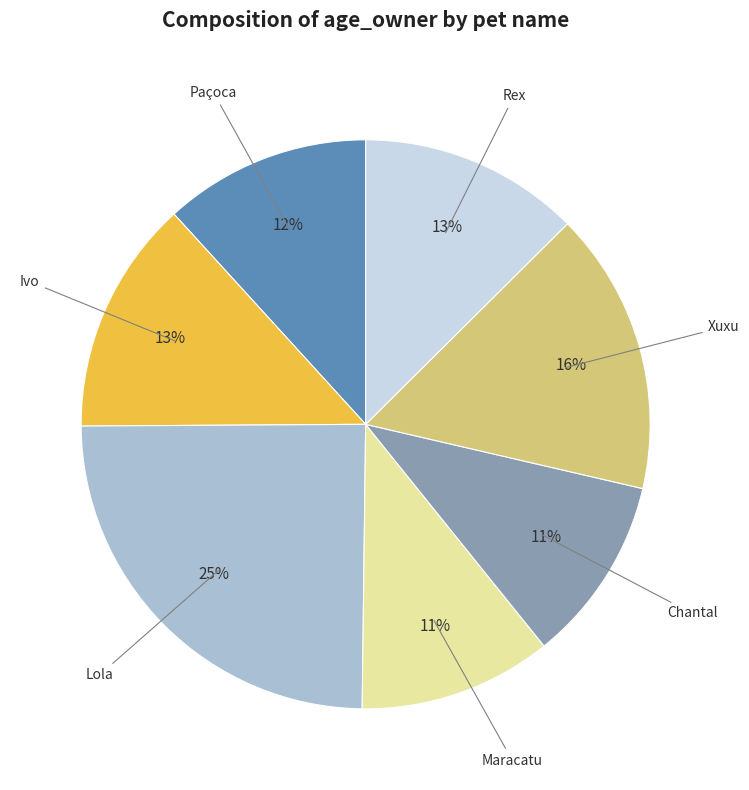

To the nearest percent, what is the average slice percentage?

14%